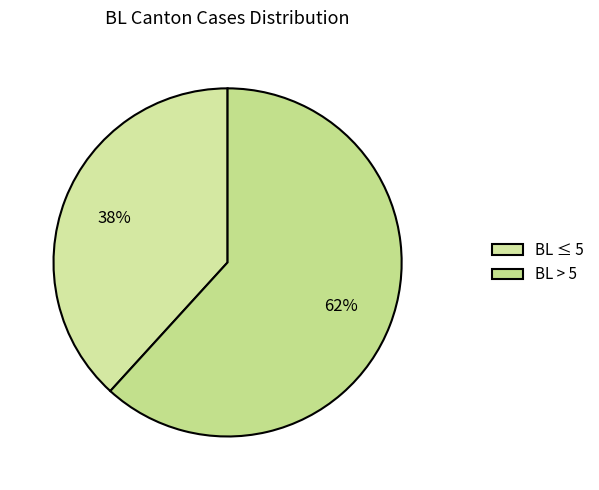

What is the largest slice in the pie chart?

BL > 5